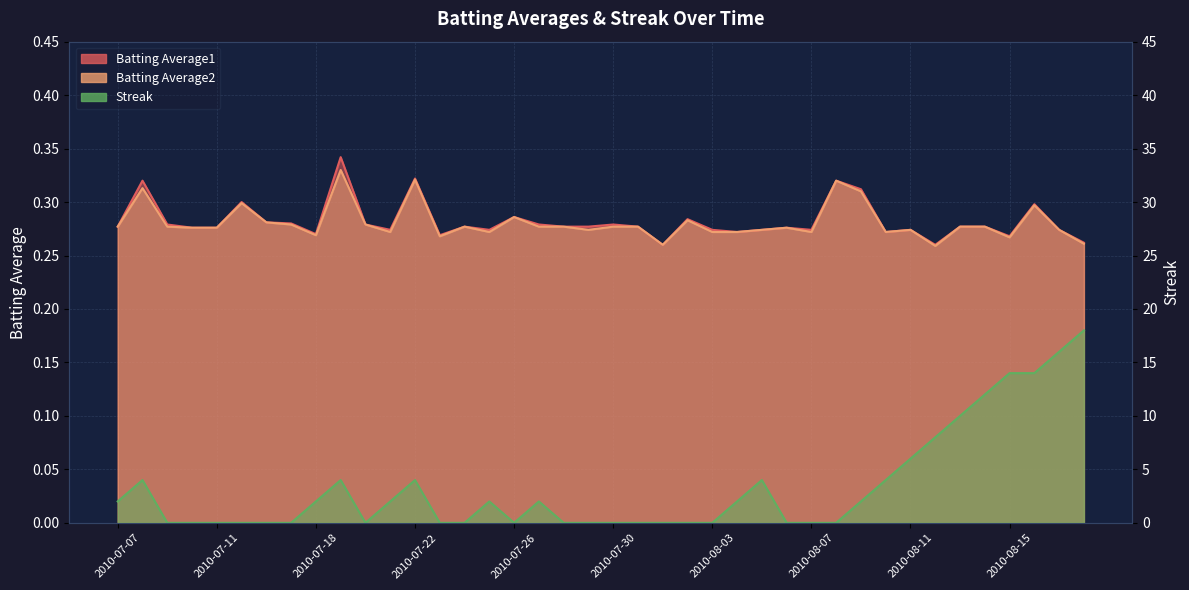

Is the value of Batting Average2 at 2010-08-05 greater than the value of Streak at 2010-07-30?

Yes